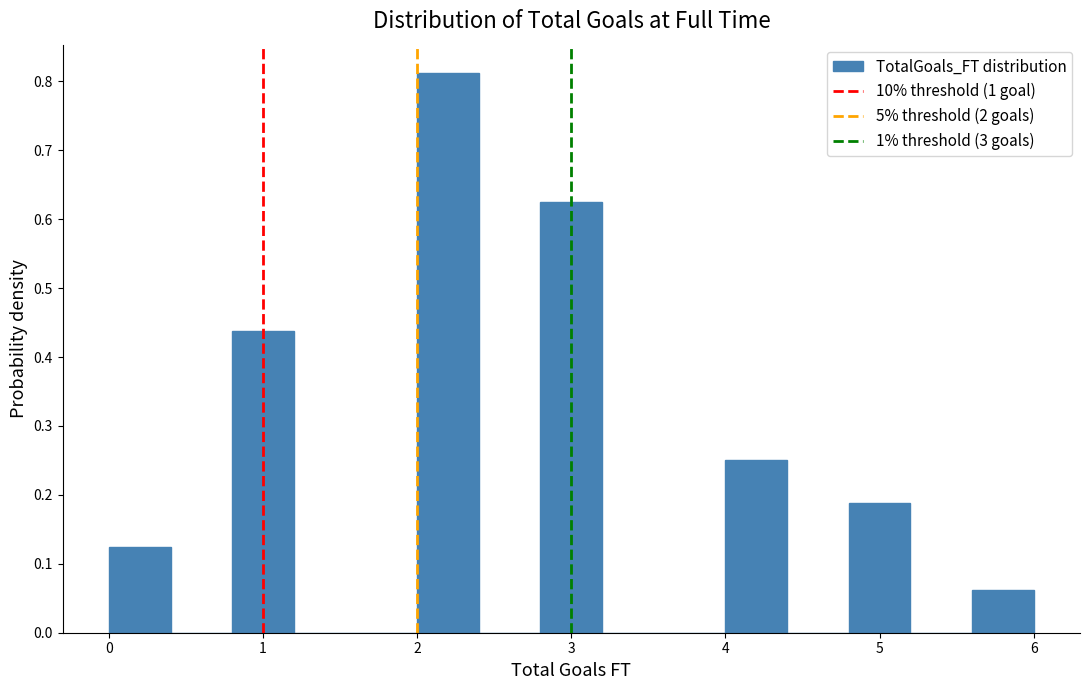

What is the height of the bar covering 4.8 to 5.2 on the x-axis? The values are not printed on the chart, so give them approximately, as read against the axis.

0.19